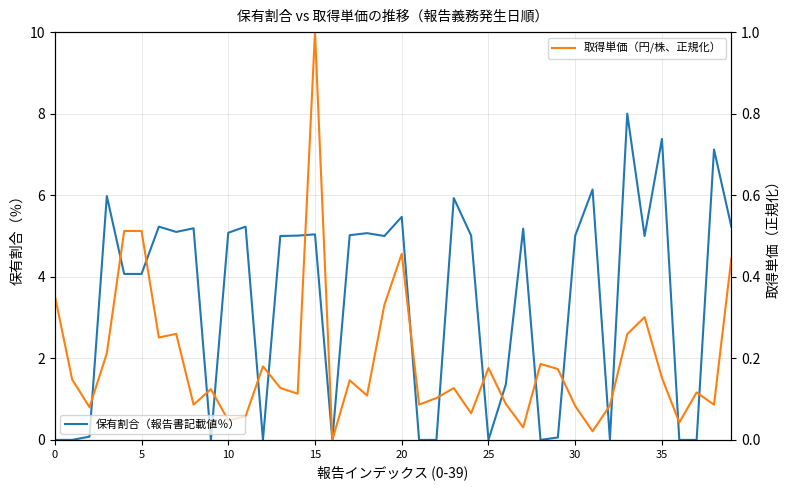

How many interior local valleys does the 保有割合（報告書記載値％） series have?

9